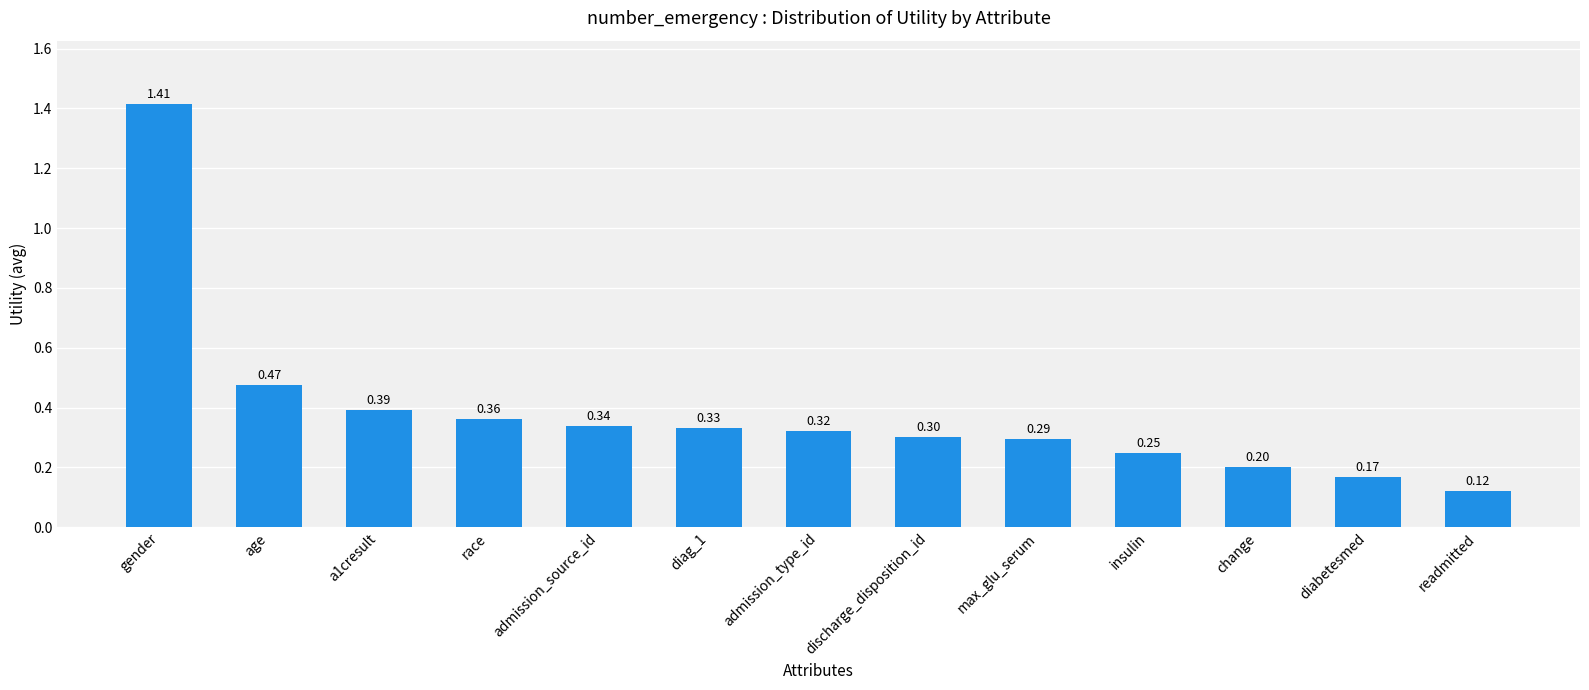

List the labels in order of value, largest first.

gender, age, a1cresult, race, admission_source_id, diag_1, admission_type_id, discharge_disposition_id, max_glu_serum, insulin, change, diabetesmed, readmitted